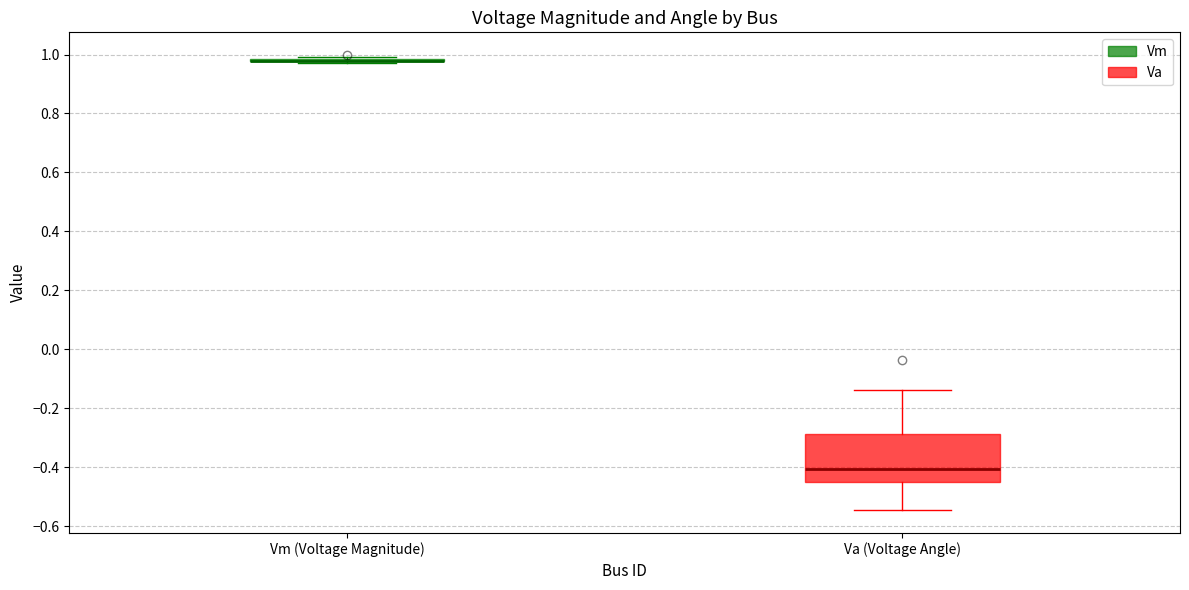

Reading left to right, transcribe this box plot: for each box, give where its median line is, the range the box spans, and where its two whiskers end, as read against the y-axis. The values are not printed on the chart, so give them approximately, as read against the axis.

Vm (Voltage Magnitude): box collapsed to a line at 0.98, whiskers 0.98 to 1.00
Va (Voltage Angle): median -0.40, box -0.44 to -0.28, whiskers -0.54 to -0.14